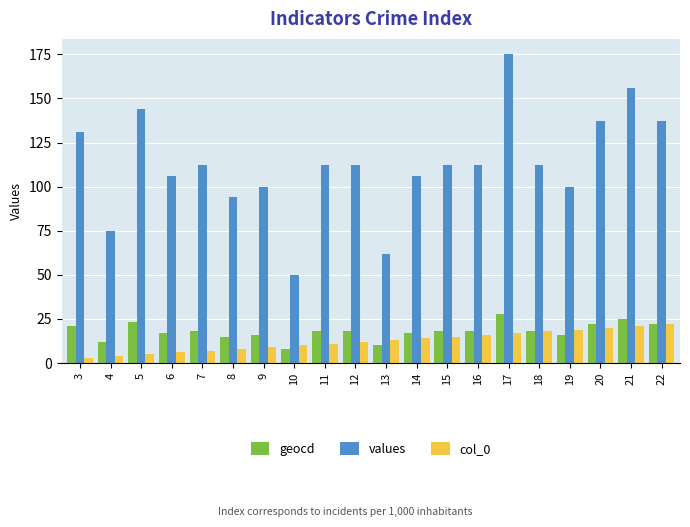

Between 16 and 17, which series saw the biggest shift?

values